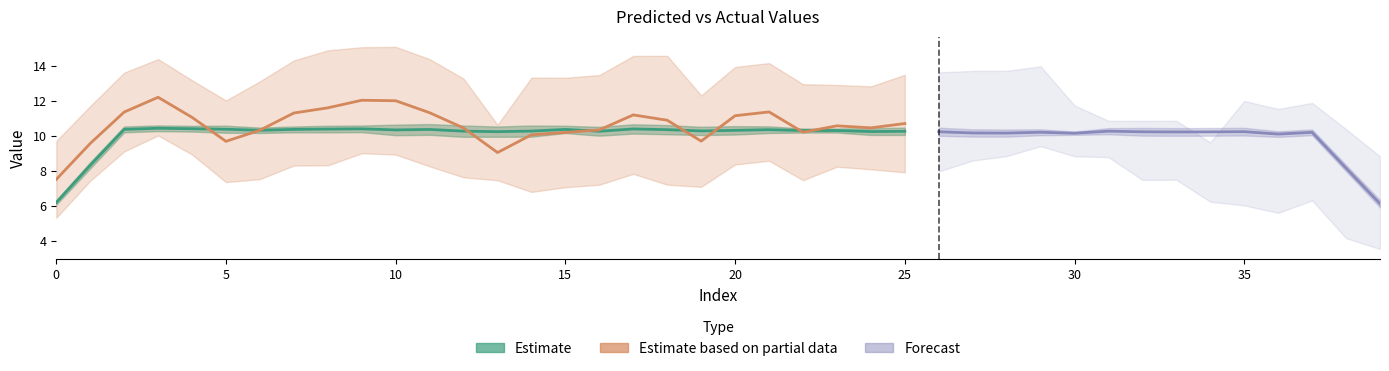

Where is the first local minimum for y_pred?

2